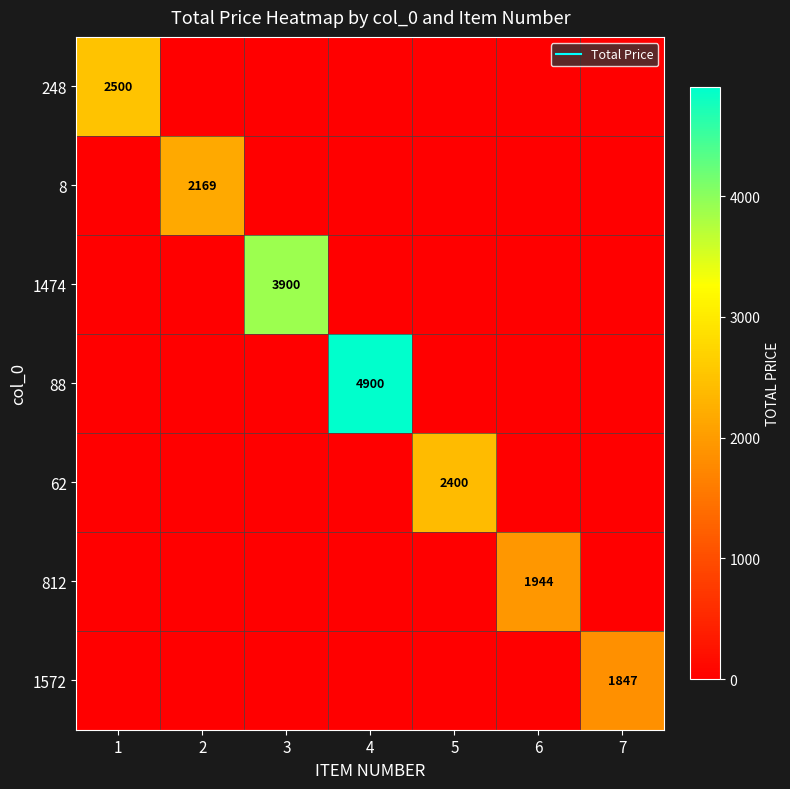

At how many categories does at least one series exceed 2646?

2